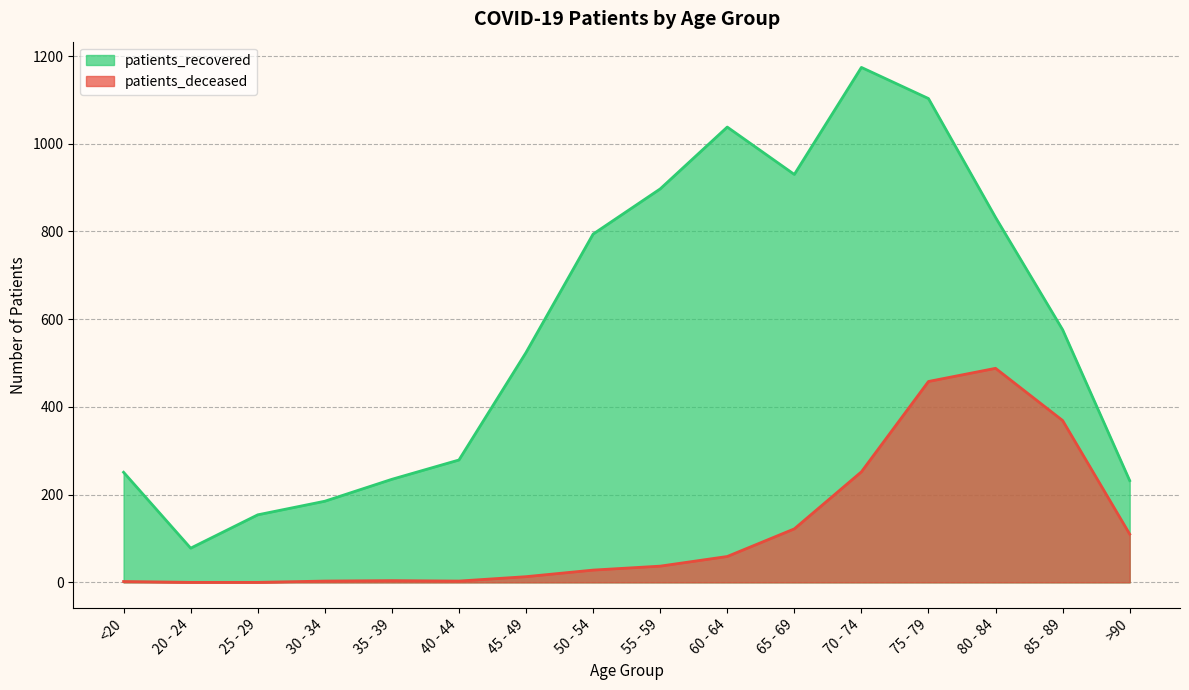

Which label corresponds to the smallest value in the chart?

20 - 24